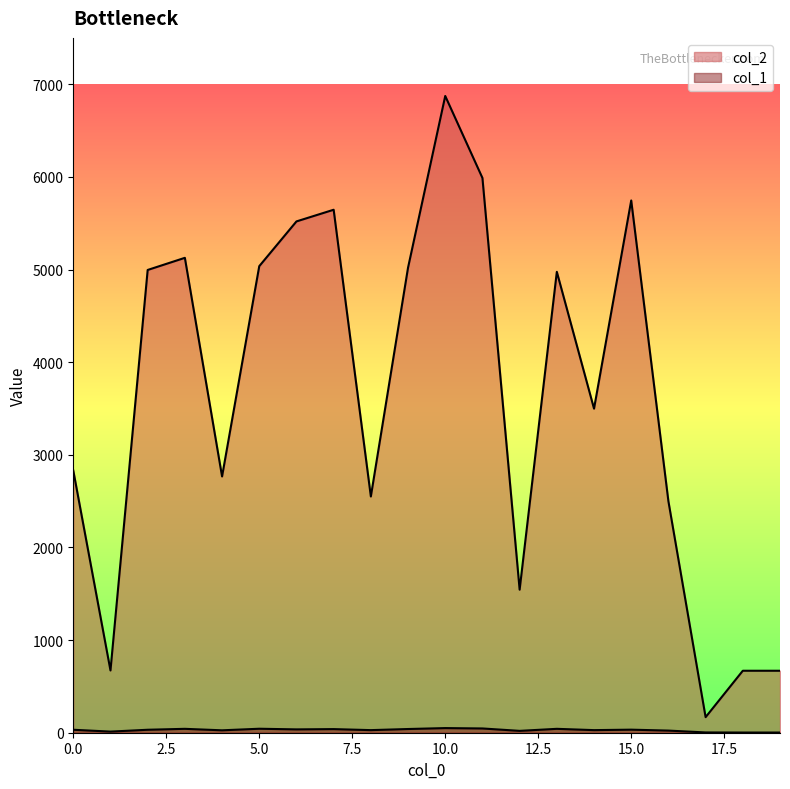

Is it true that col_1 equals 42 at 3?

True